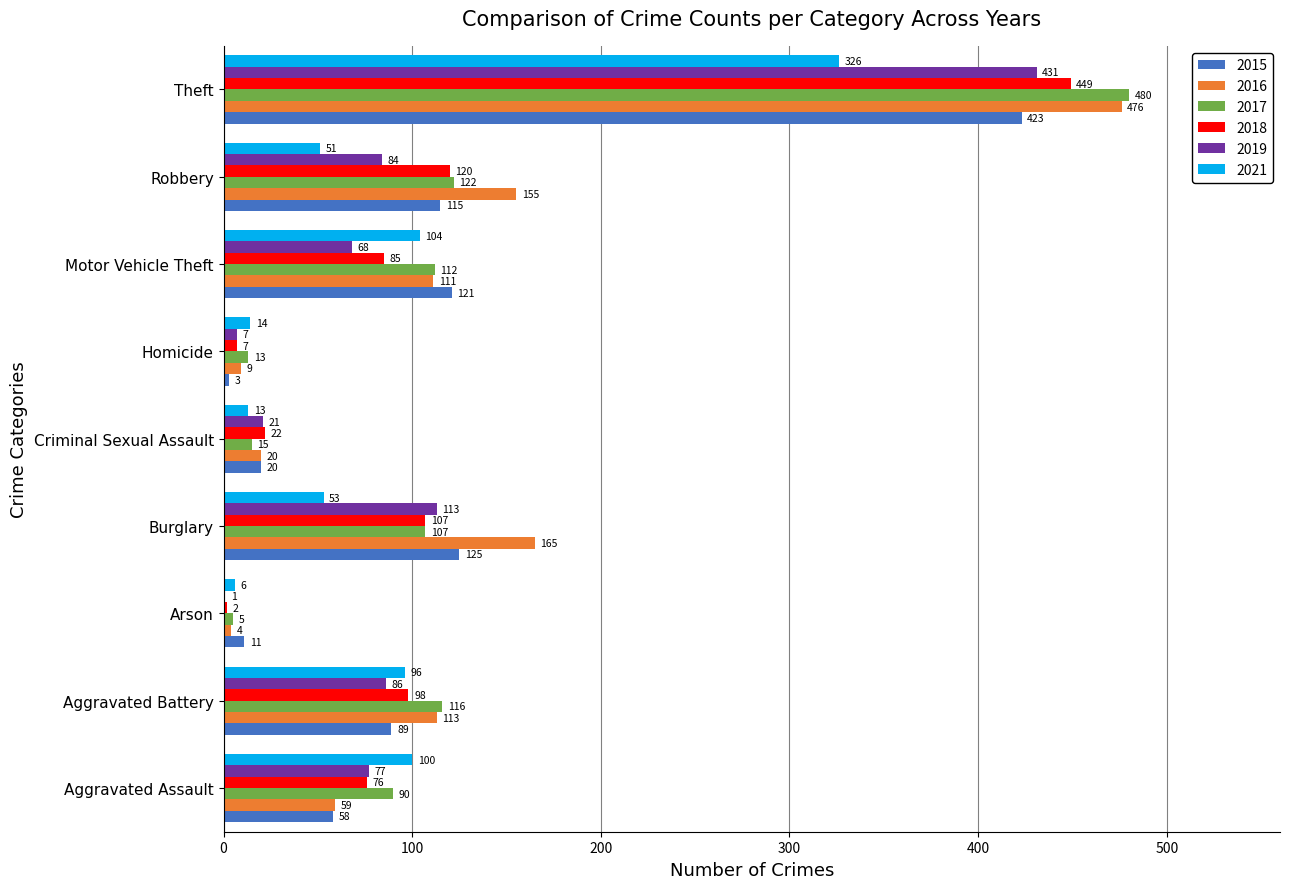

Which category has the highest value across all series?

Theft